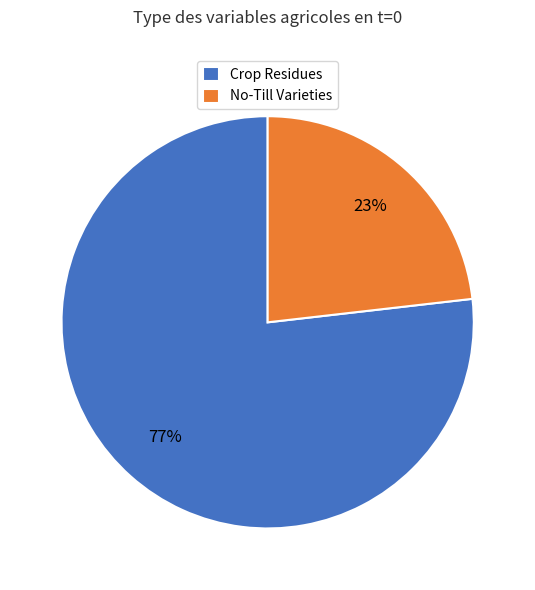

How many segments does this pie chart have?

2